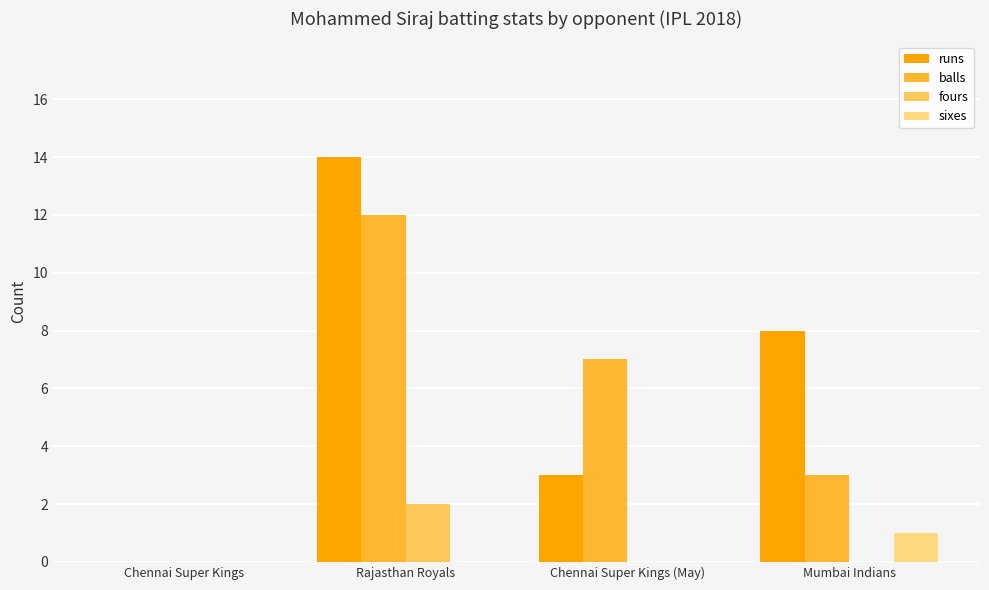

What is the spread (max minus min) of values at Chennai Super Kings (May)?

7